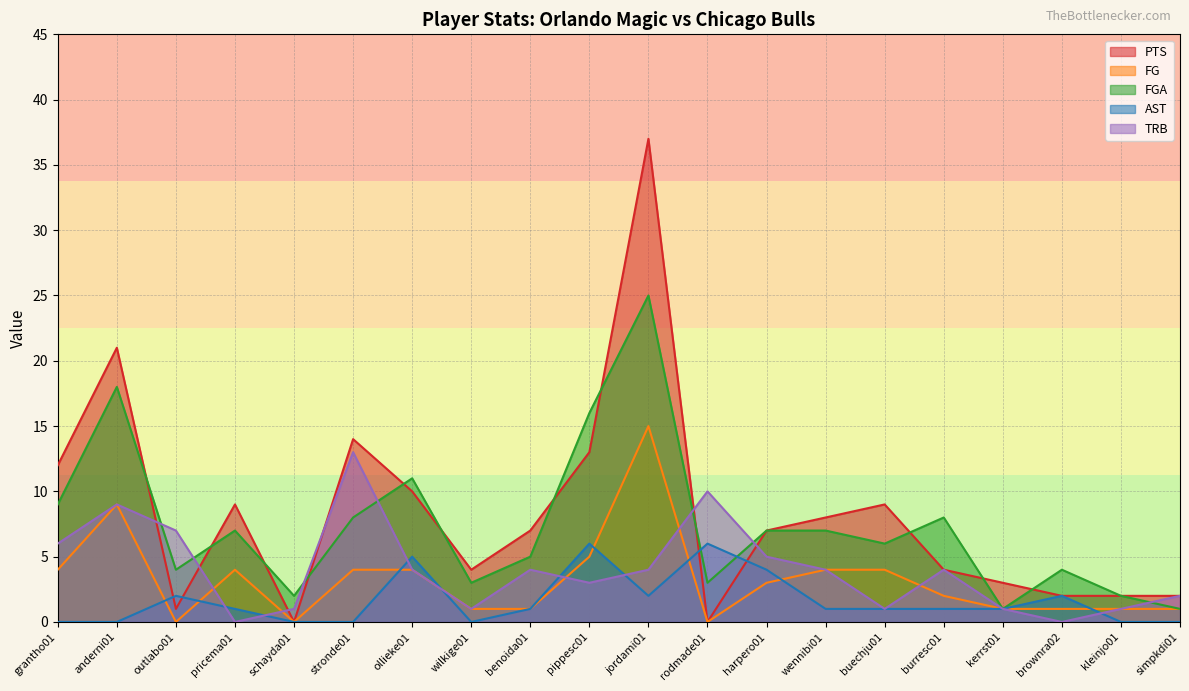

What is the difference between the FGA values at simpkdi01 and jordami01?

24